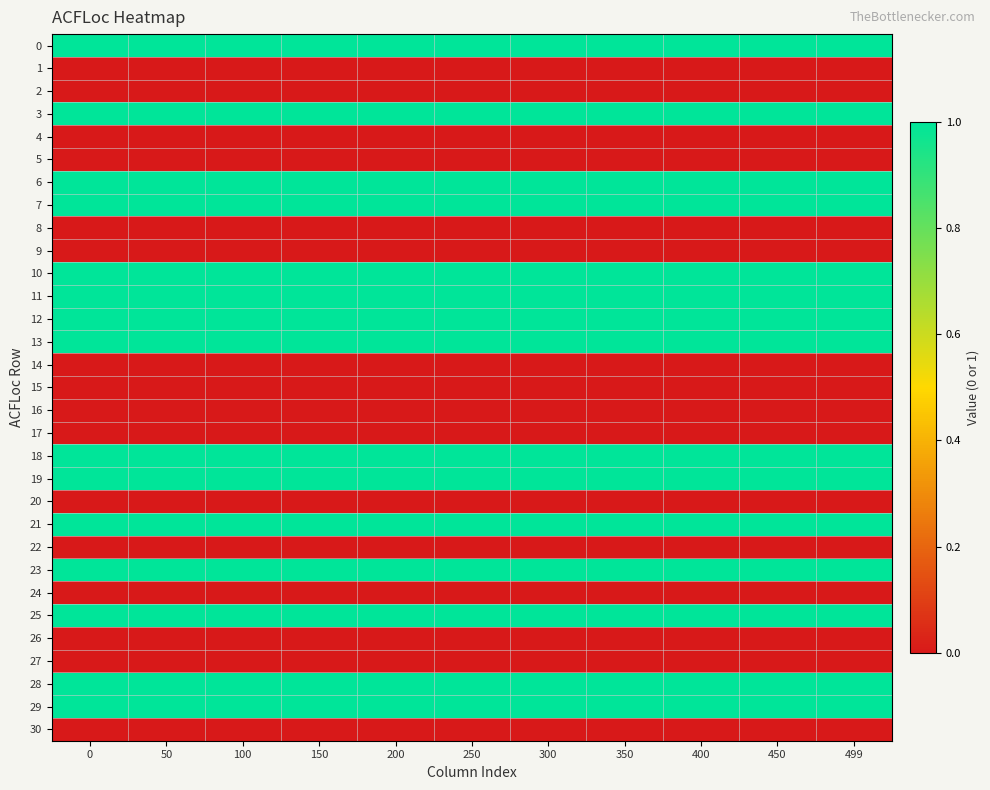

Reading right to left, extract all data points from this chart.

0: 499=1	450=1	400=1	350=1	300=1	250=1	200=1	150=1	100=1	50=1	0=1
1: 499=0	450=0	400=0	350=0	300=0	250=0	200=0	150=0	100=0	50=0	0=0
2: 499=0	450=0	400=0	350=0	300=0	250=0	200=0	150=0	100=0	50=0	0=0
3: 499=1	450=1	400=1	350=1	300=1	250=1	200=1	150=1	100=1	50=1	0=1
4: 499=0	450=0	400=0	350=0	300=0	250=0	200=0	150=0	100=0	50=0	0=0
5: 499=0	450=0	400=0	350=0	300=0	250=0	200=0	150=0	100=0	50=0	0=0
6: 499=1	450=1	400=1	350=1	300=1	250=1	200=1	150=1	100=1	50=1	0=1
7: 499=1	450=1	400=1	350=1	300=1	250=1	200=1	150=1	100=1	50=1	0=1
8: 499=0	450=0	400=0	350=0	300=0	250=0	200=0	150=0	100=0	50=0	0=0
9: 499=0	450=0	400=0	350=0	300=0	250=0	200=0	150=0	100=0	50=0	0=0
10: 499=1	450=1	400=1	350=1	300=1	250=1	200=1	150=1	100=1	50=1	0=1
11: 499=1	450=1	400=1	350=1	300=1	250=1	200=1	150=1	100=1	50=1	0=1
12: 499=1	450=1	400=1	350=1	300=1	250=1	200=1	150=1	100=1	50=1	0=1
13: 499=1	450=1	400=1	350=1	300=1	250=1	200=1	150=1	100=1	50=1	0=1
14: 499=0	450=0	400=0	350=0	300=0	250=0	200=0	150=0	100=0	50=0	0=0
15: 499=0	450=0	400=0	350=0	300=0	250=0	200=0	150=0	100=0	50=0	0=0
16: 499=0	450=0	400=0	350=0	300=0	250=0	200=0	150=0	100=0	50=0	0=0
17: 499=0	450=0	400=0	350=0	300=0	250=0	200=0	150=0	100=0	50=0	0=0
18: 499=1	450=1	400=1	350=1	300=1	250=1	200=1	150=1	100=1	50=1	0=1
19: 499=1	450=1	400=1	350=1	300=1	250=1	200=1	150=1	100=1	50=1	0=1
20: 499=0	450=0	400=0	350=0	300=0	250=0	200=0	150=0	100=0	50=0	0=0
21: 499=1	450=1	400=1	350=1	300=1	250=1	200=1	150=1	100=1	50=1	0=1
22: 499=0	450=0	400=0	350=0	300=0	250=0	200=0	150=0	100=0	50=0	0=0
23: 499=1	450=1	400=1	350=1	300=1	250=1	200=1	150=1	100=1	50=1	0=1
24: 499=0	450=0	400=0	350=0	300=0	250=0	200=0	150=0	100=0	50=0	0=0
25: 499=1	450=1	400=1	350=1	300=1	250=1	200=1	150=1	100=1	50=1	0=1
26: 499=0	450=0	400=0	350=0	300=0	250=0	200=0	150=0	100=0	50=0	0=0
27: 499=0	450=0	400=0	350=0	300=0	250=0	200=0	150=0	100=0	50=0	0=0
28: 499=1	450=1	400=1	350=1	300=1	250=1	200=1	150=1	100=1	50=1	0=1
29: 499=1	450=1	400=1	350=1	300=1	250=1	200=1	150=1	100=1	50=1	0=1
30: 499=0	450=0	400=0	350=0	300=0	250=0	200=0	150=0	100=0	50=0	0=0